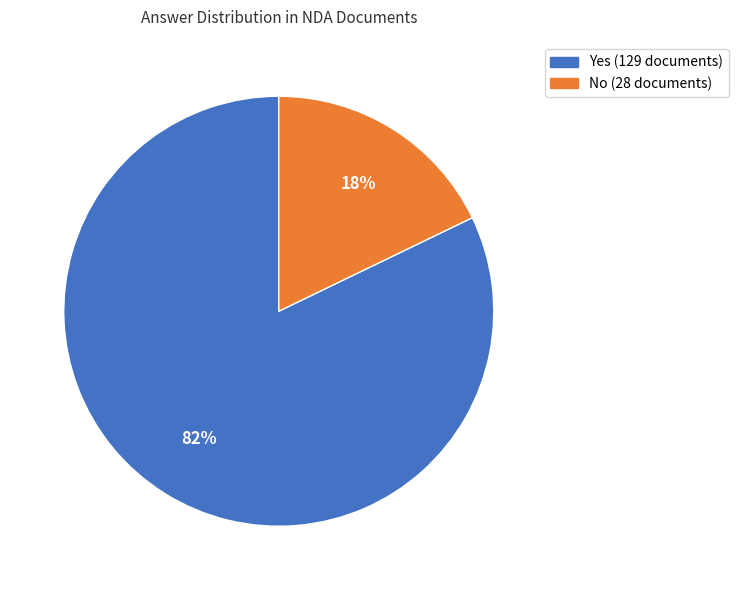

Is it true that Yes is 68% of the pie?

False